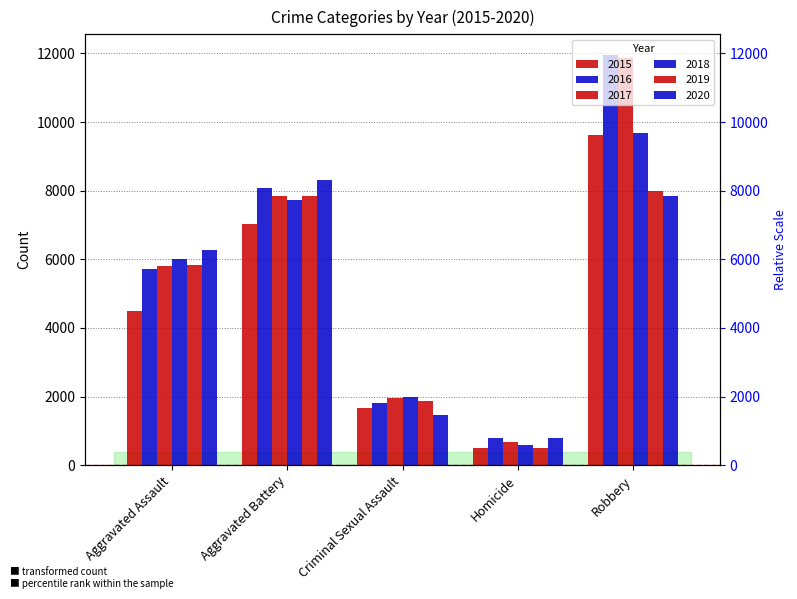

Are the bars horizontal?

No